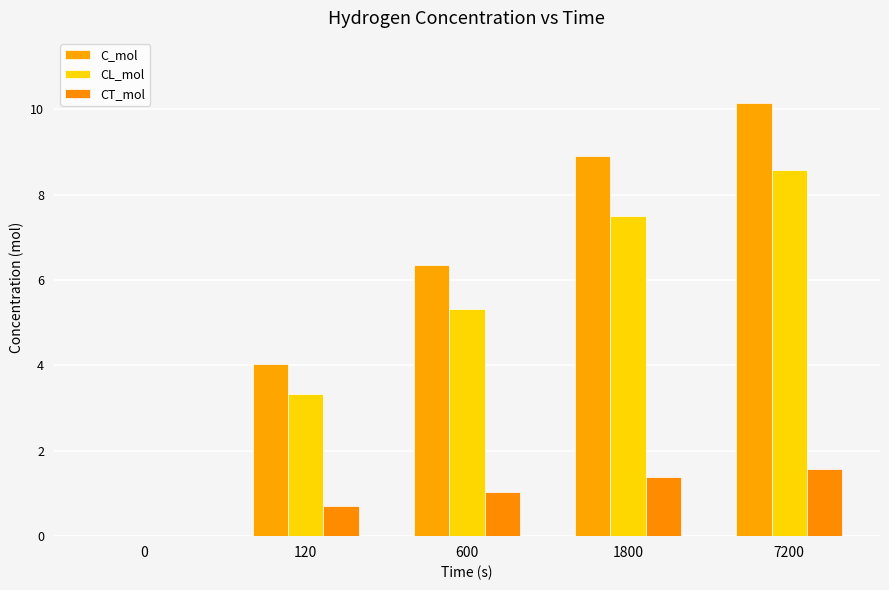

Which series has the largest range (max minus min)?

C_mol